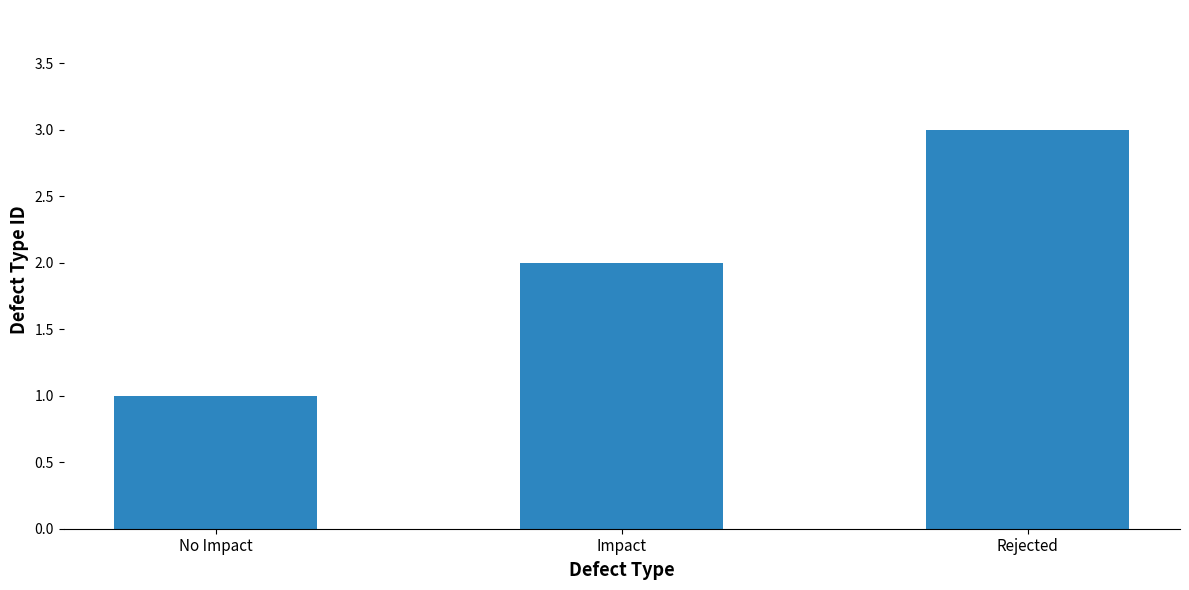

The value at Impact is 1. True or false?

False